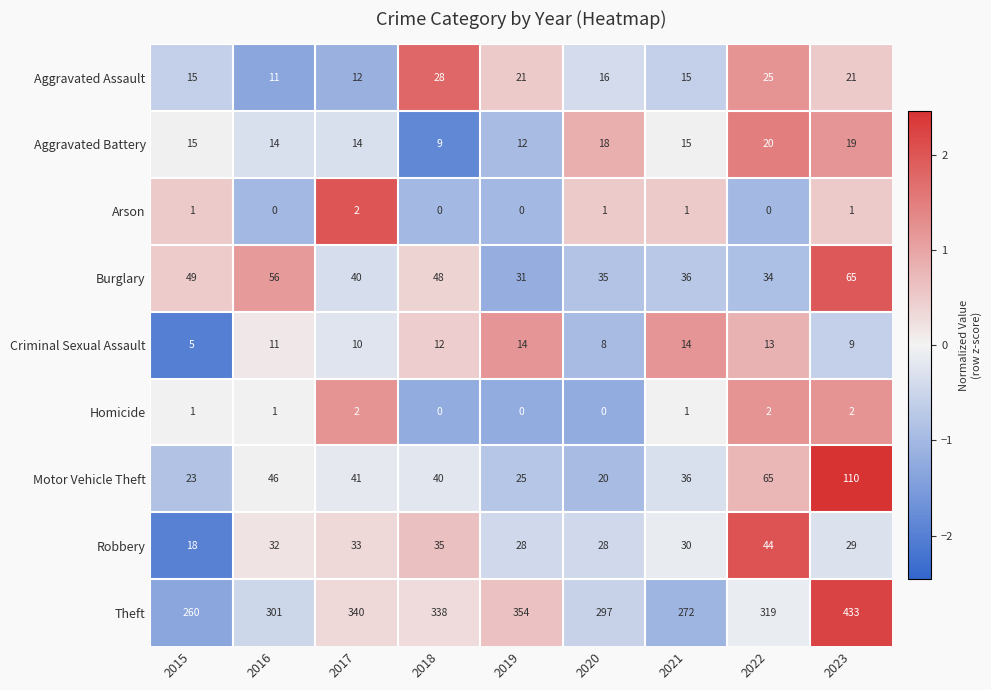

The value of Aggravated Battery at 2017 is 20. True or false?

False